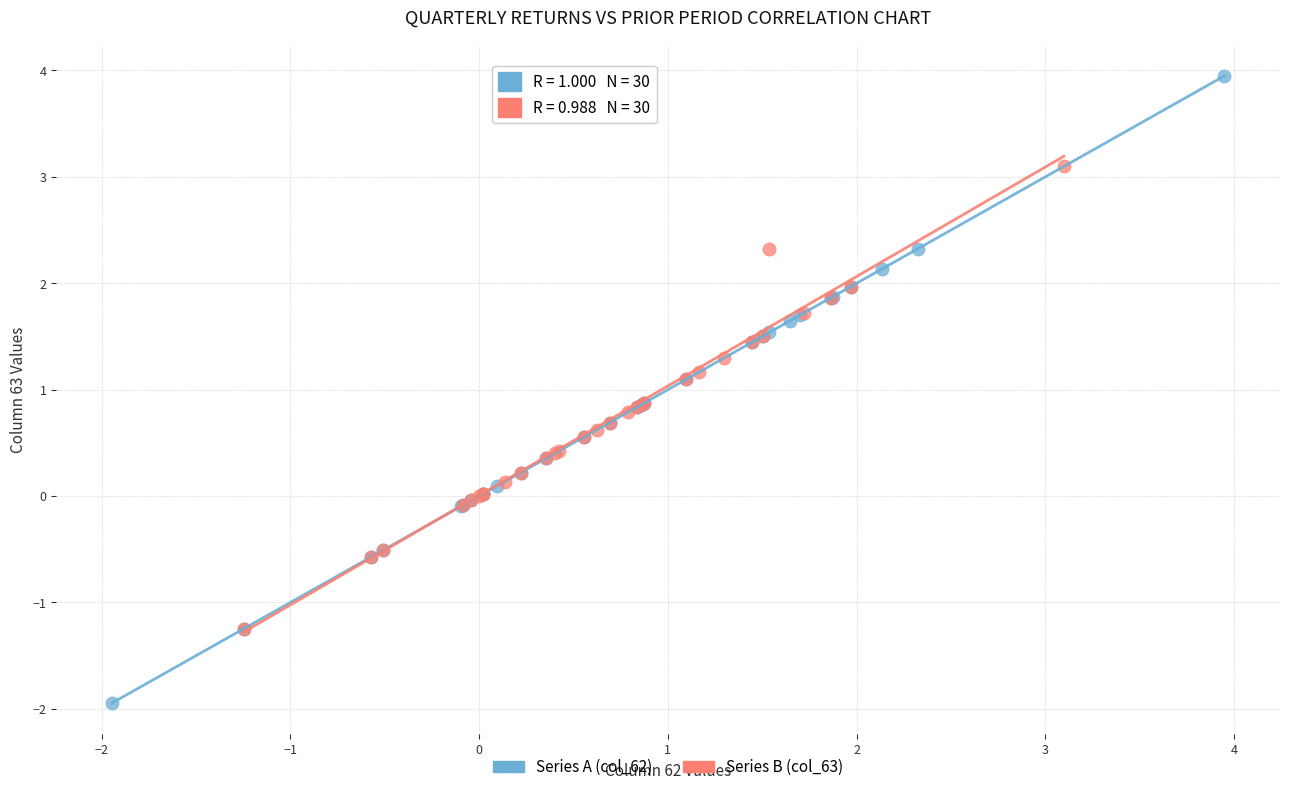

Which series reaches the maximum Y coordinate?

Series A (col_62)